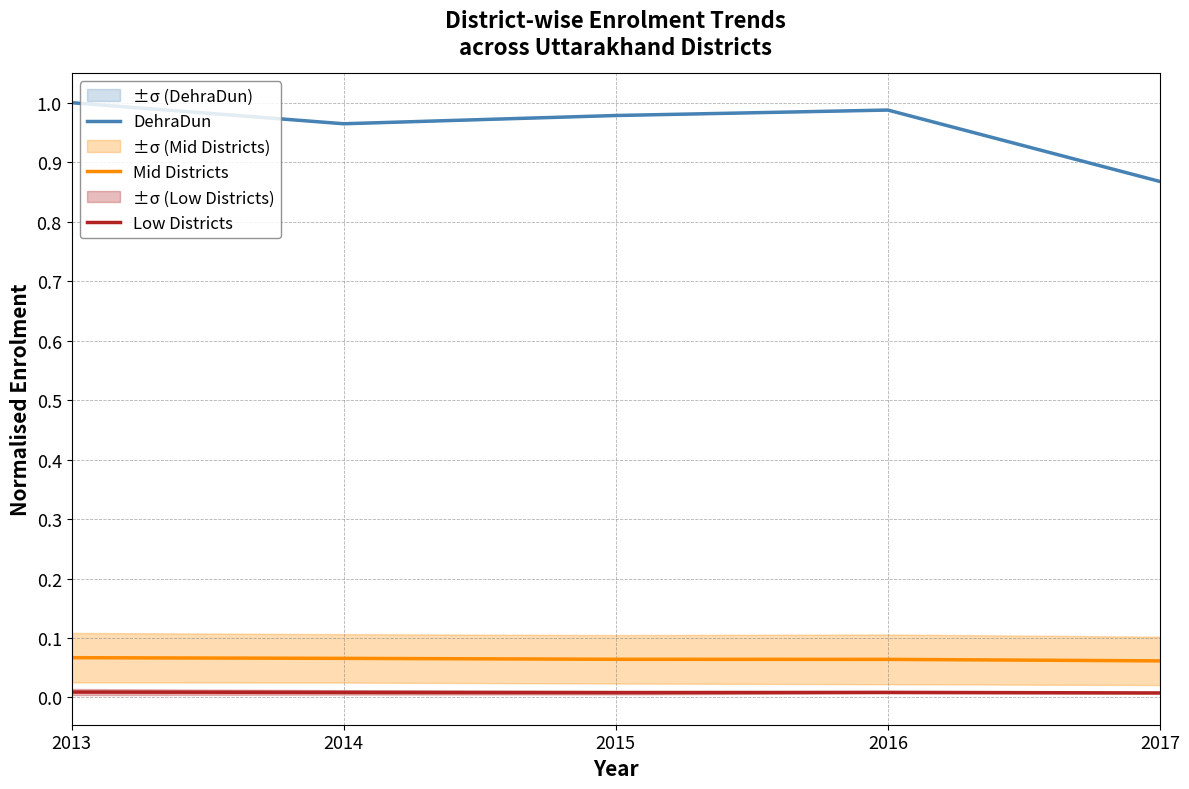

What is the value of the Mid Districts point at the 1st from the left?

0.1